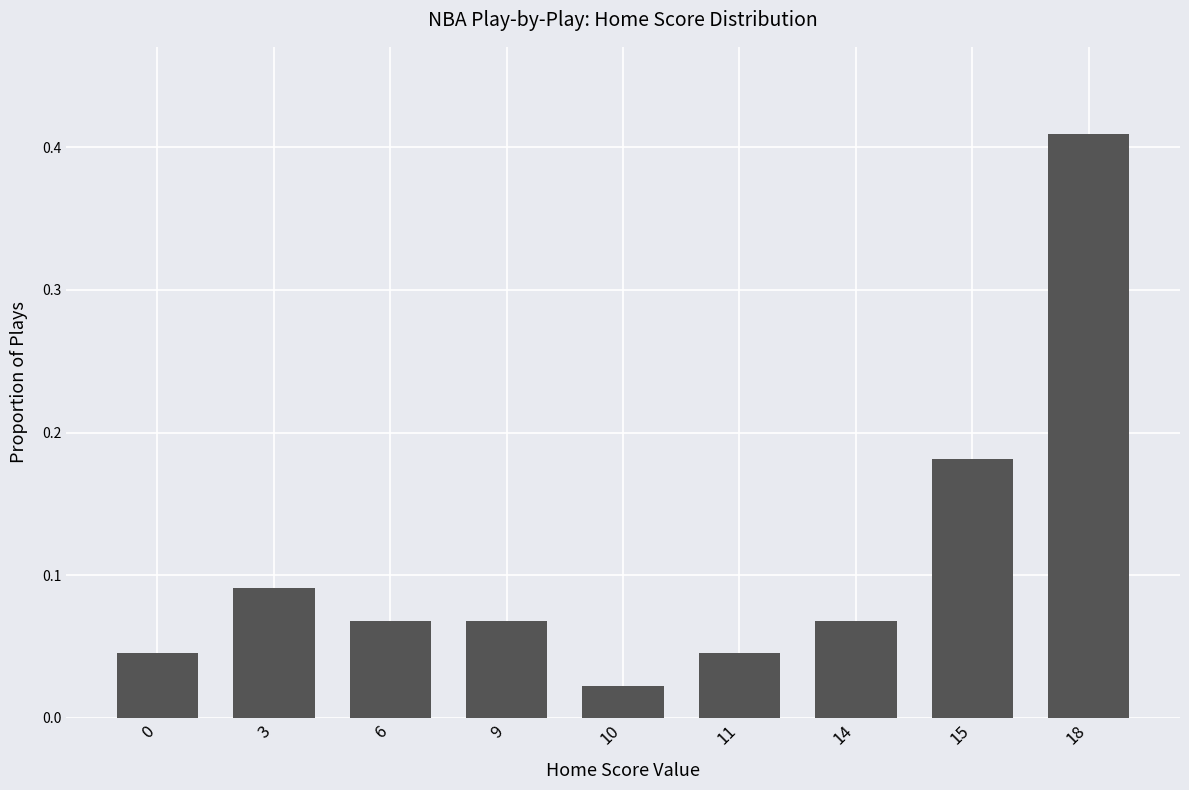

The chart shows a value of 0.1 at 11. True or false?

False